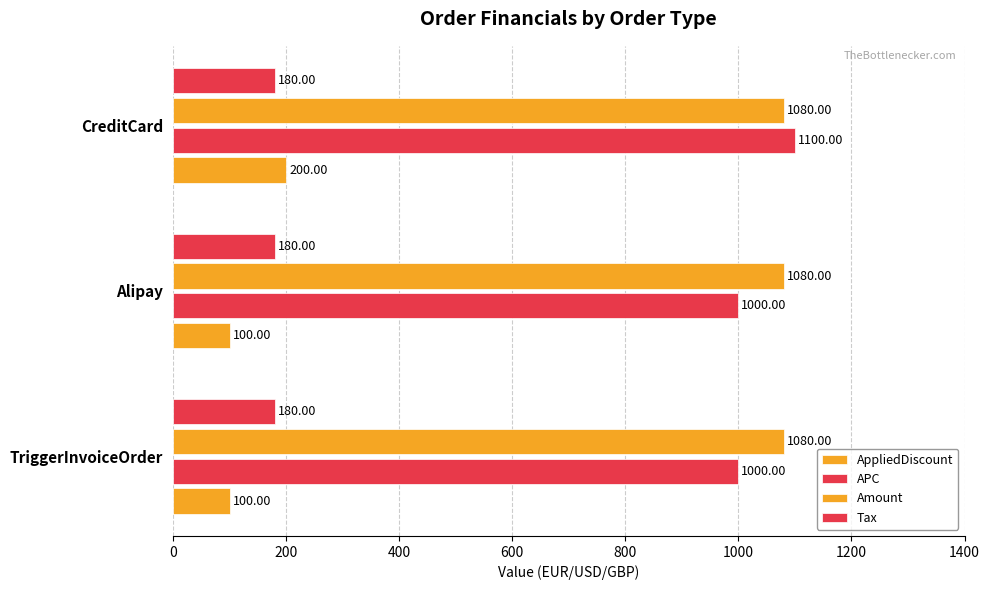

How many data points in APC are above 1000?

1